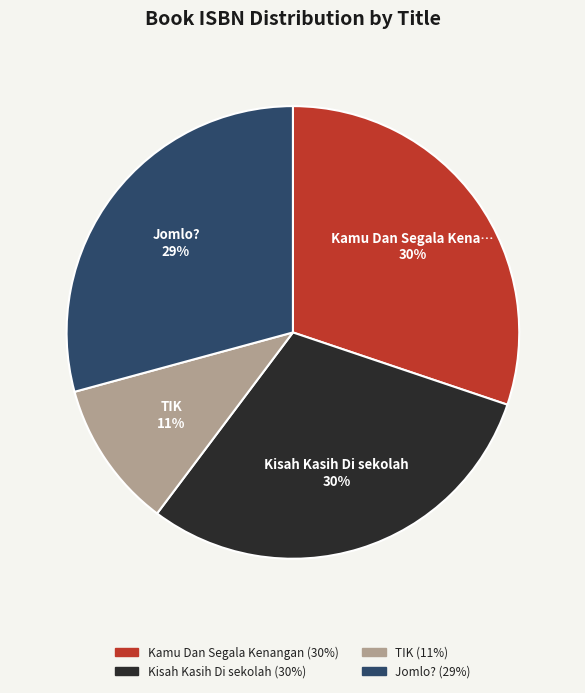

Does any single category account for the majority?

No